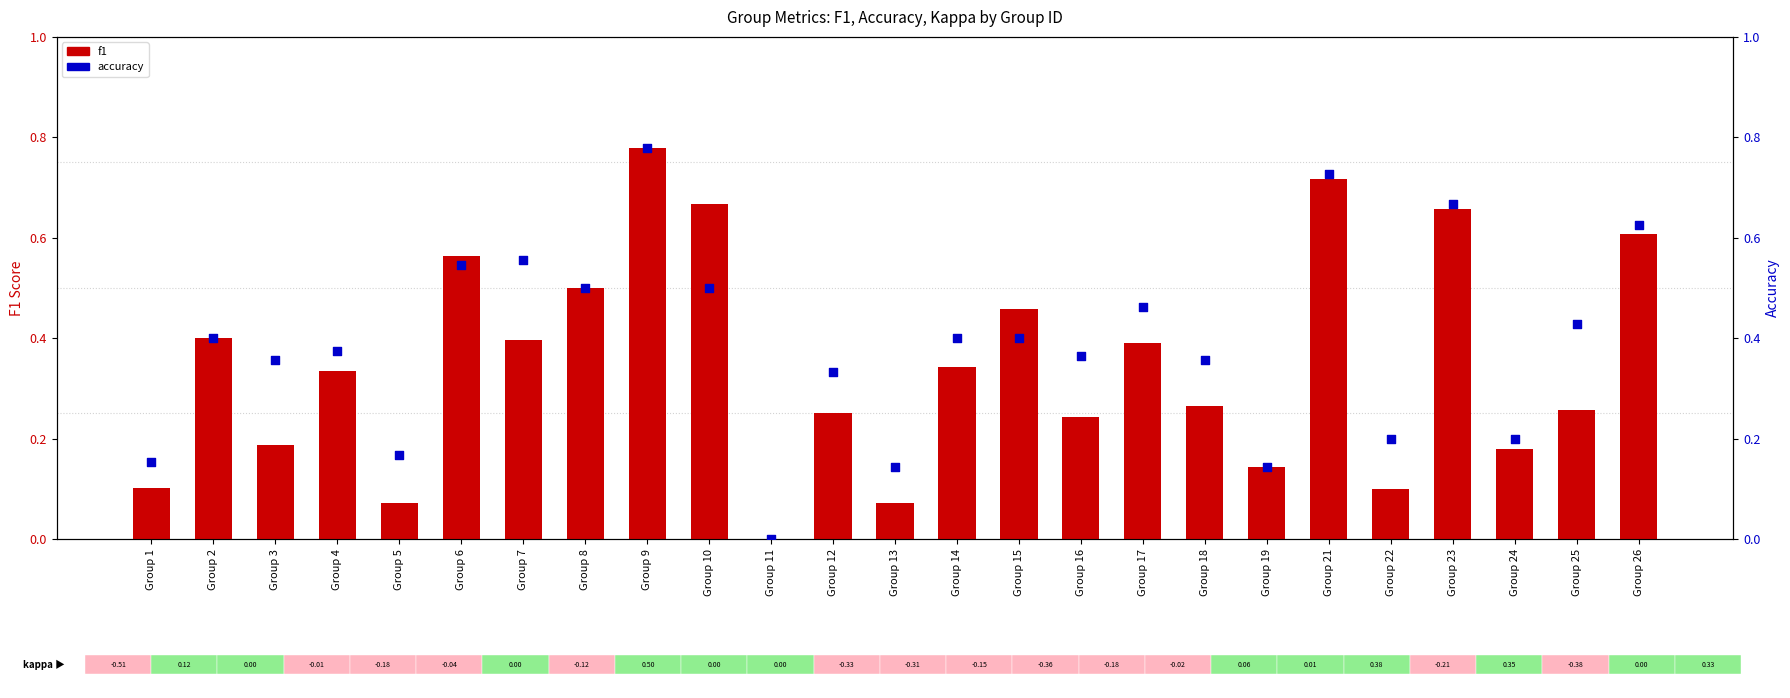

Which series has the largest total across all categories?

accuracy